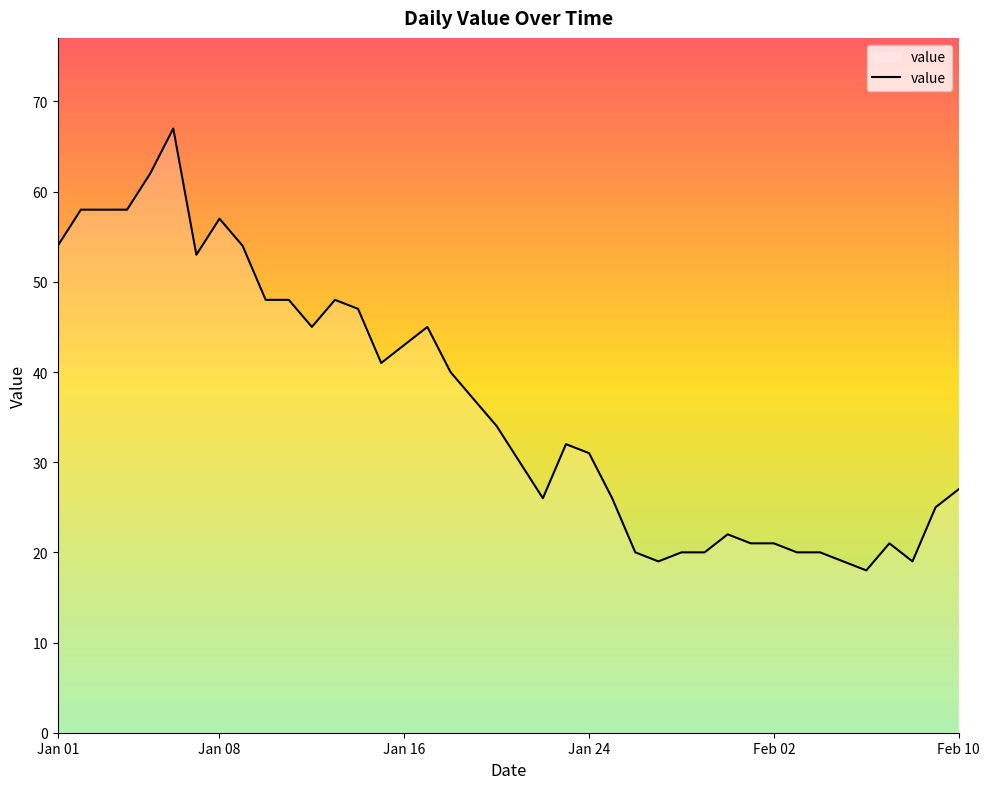

What is the difference between the maximum and minimum values?

49